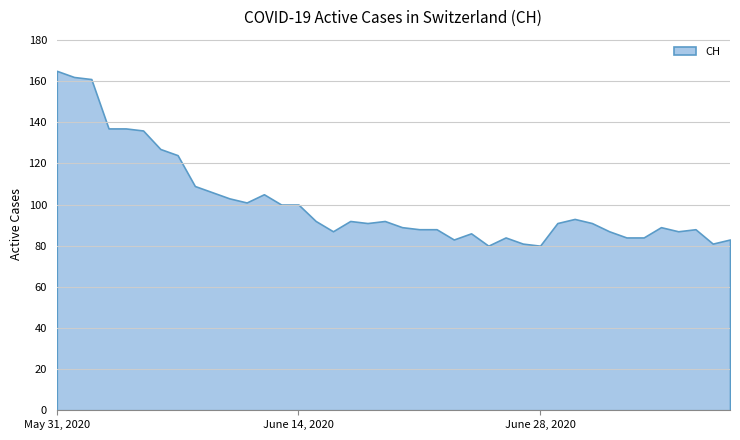

What is the difference between the maximum and second lowest values?

85